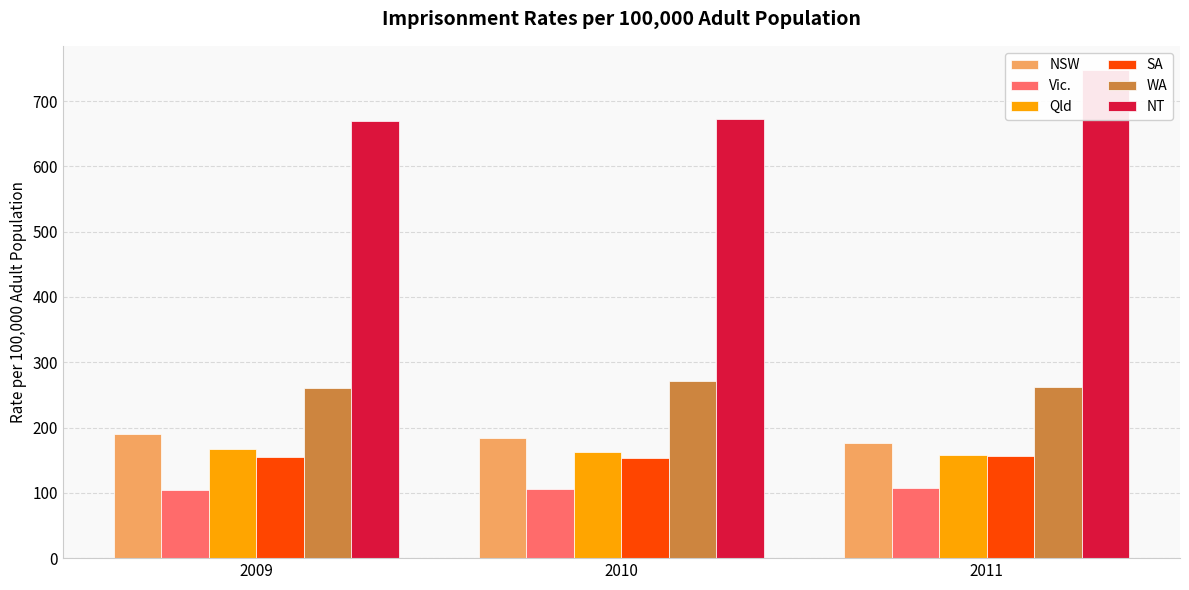

What is the difference between the maximum and second lowest values in the WA series?

10.1